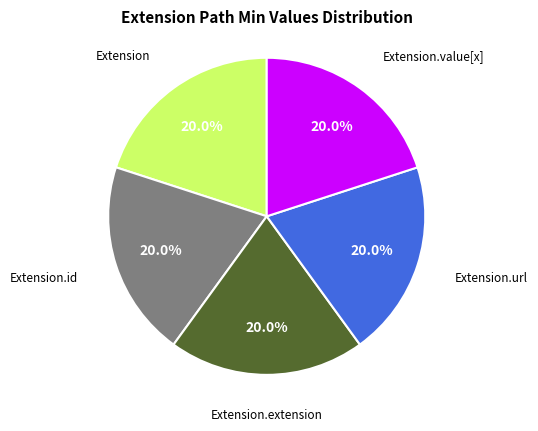

Is there a majority slice in this chart?

No